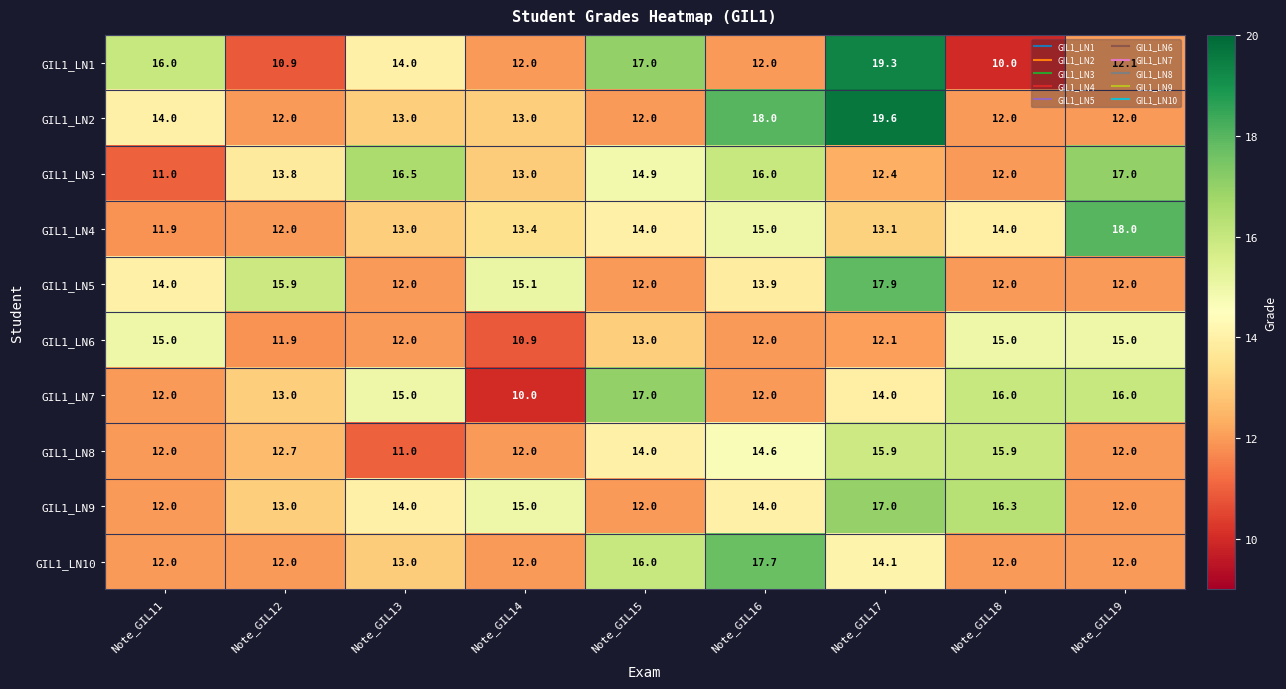

How many values in the GIL1_LN3 series are below 13?

3